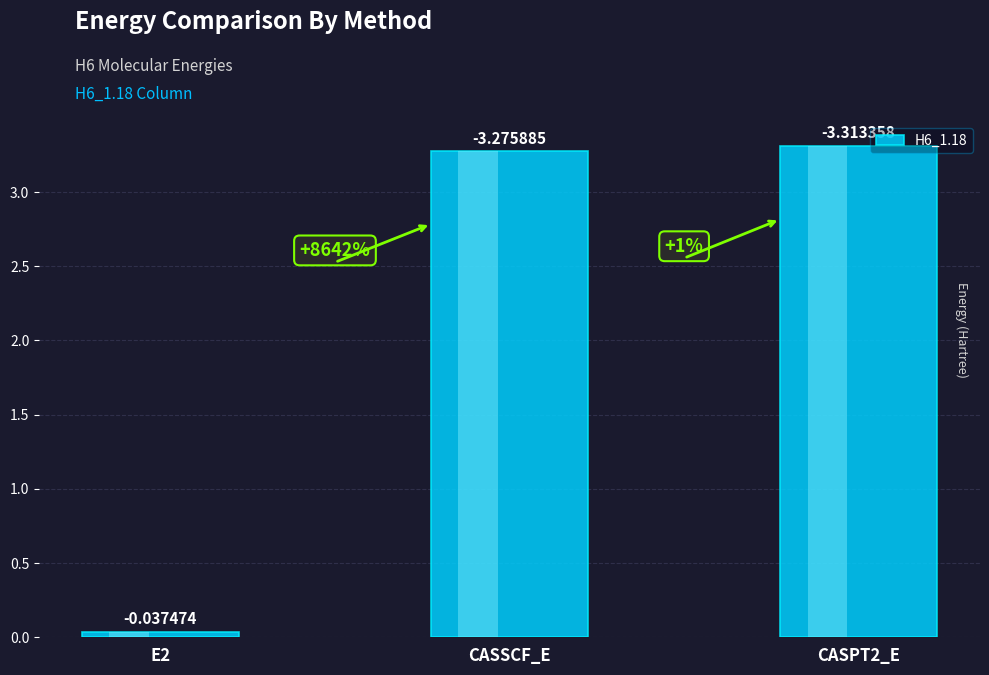

Rank the categories by value from highest to lowest.

CASPT2_E, CASSCF_E, E2